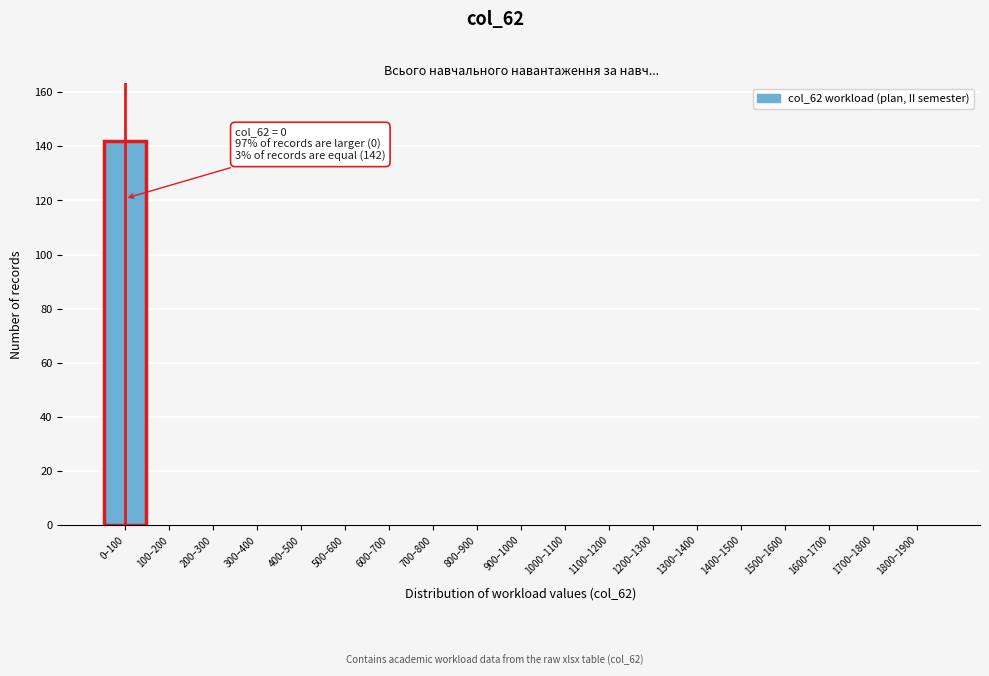

Reading right to left, extract all data points from this chart.

1800–1900=0	1700–1800=0	1600–1700=0	1500–1600=0	1400–1500=0	1300–1400=0	1200–1300=0	1100–1200=0	1000–1100=0	900–1000=0	800–900=0	700–800=0	600–700=0	500–600=0	400–500=0	300–400=0	200–300=0	100–200=0	0–100=142